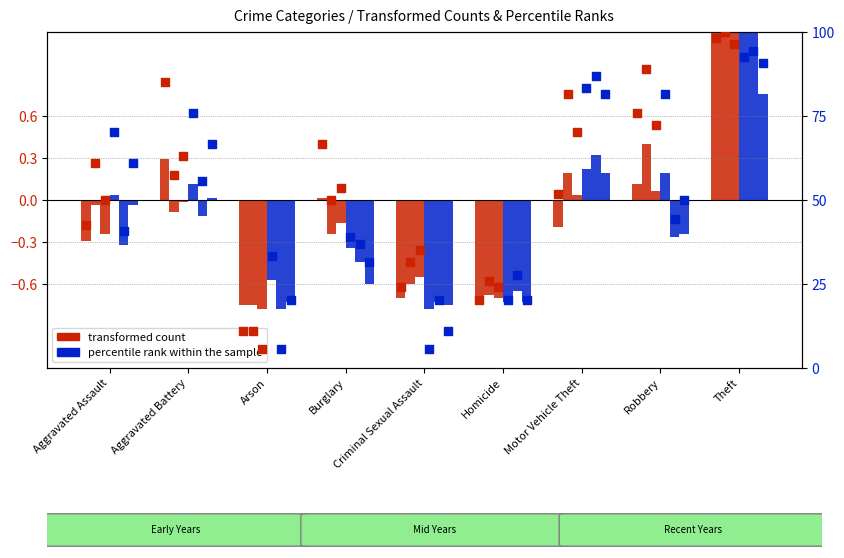

At which category is the sum across all series the highest?

Theft